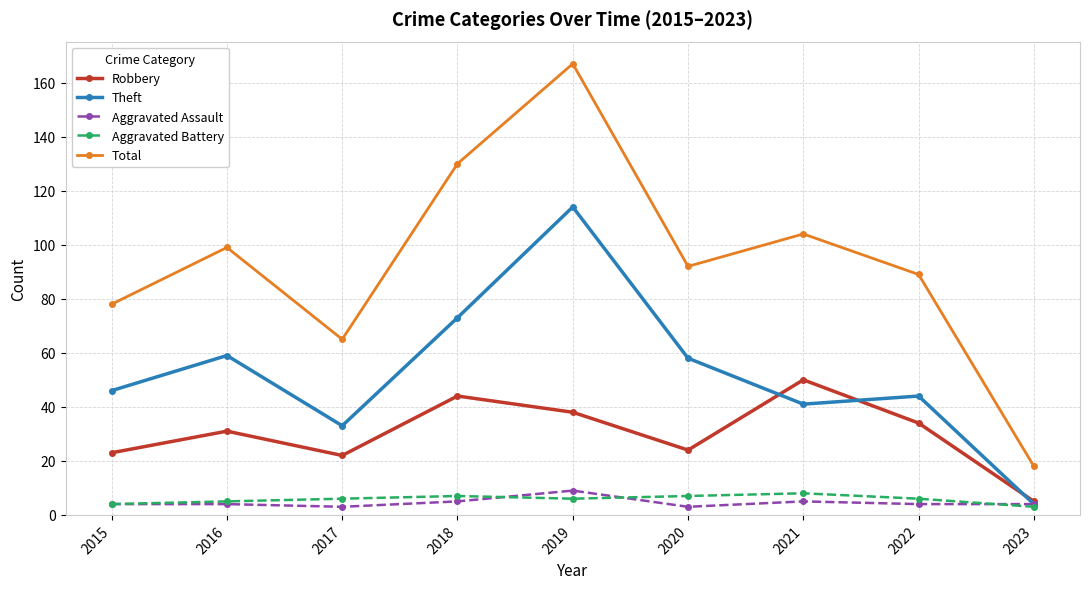

What is the difference between the second highest and second lowest values in the Robbery series?

22